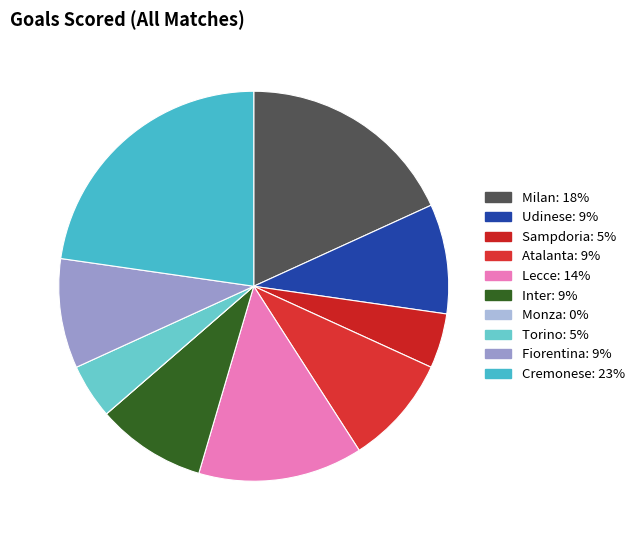

Count the number of slices in the pie.

10